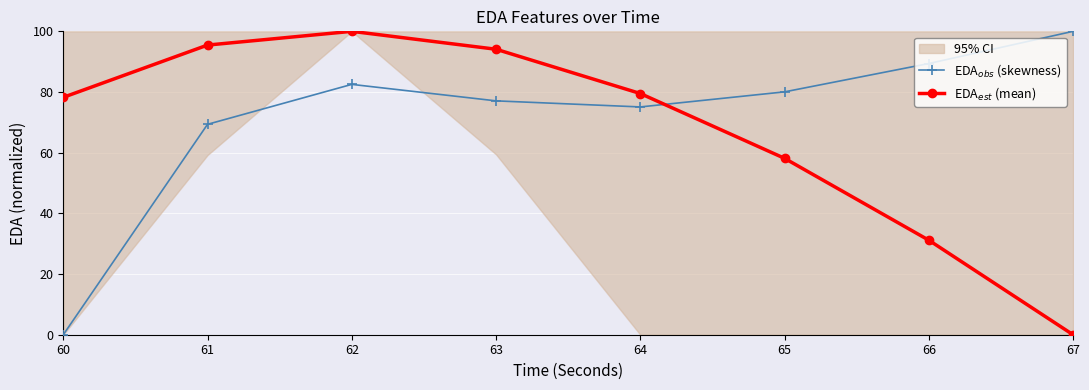

Between 67 and 62, which is larger?

67